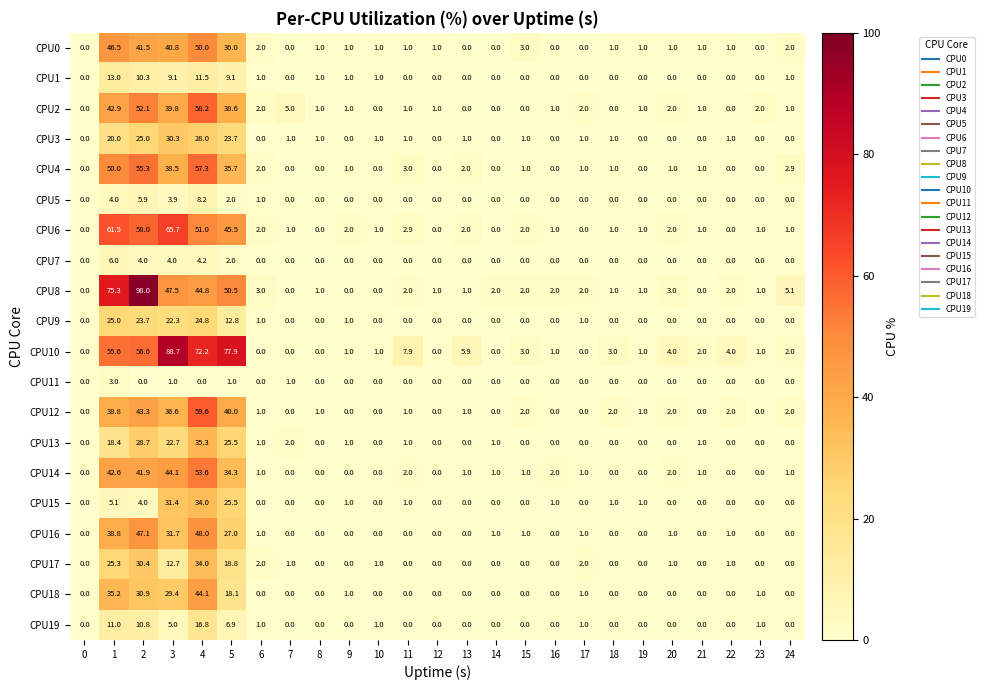

True or false: CPU9 has a value of -8.1 at 21.

False